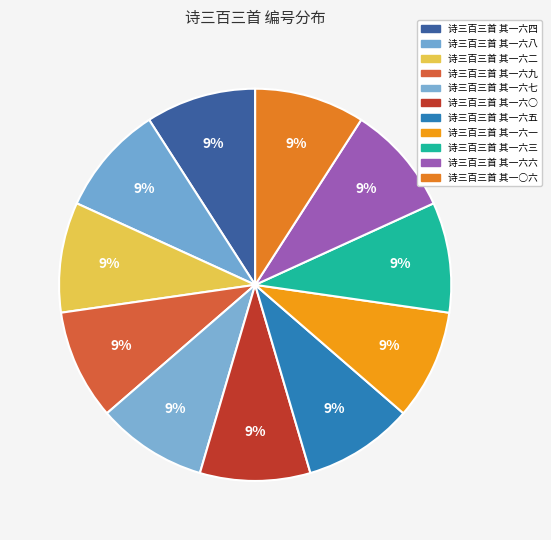

To the nearest percent, what percentage of the pie is 诗三百三首 其一六○?

9%